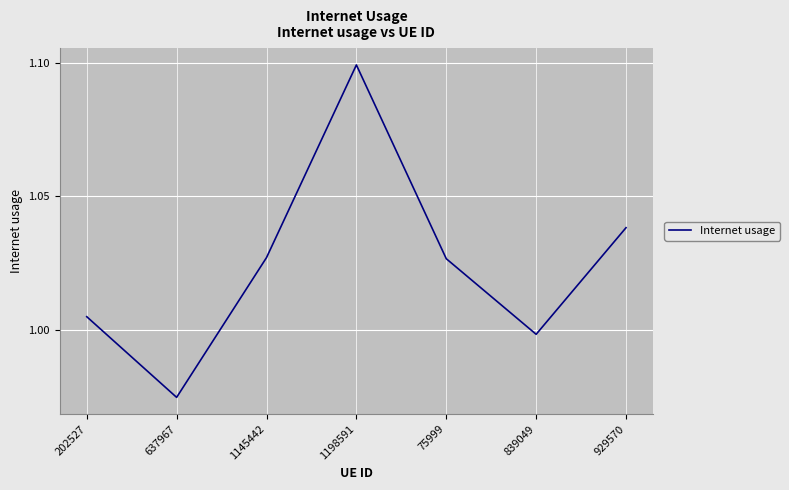

What position from the right is 839049?

2